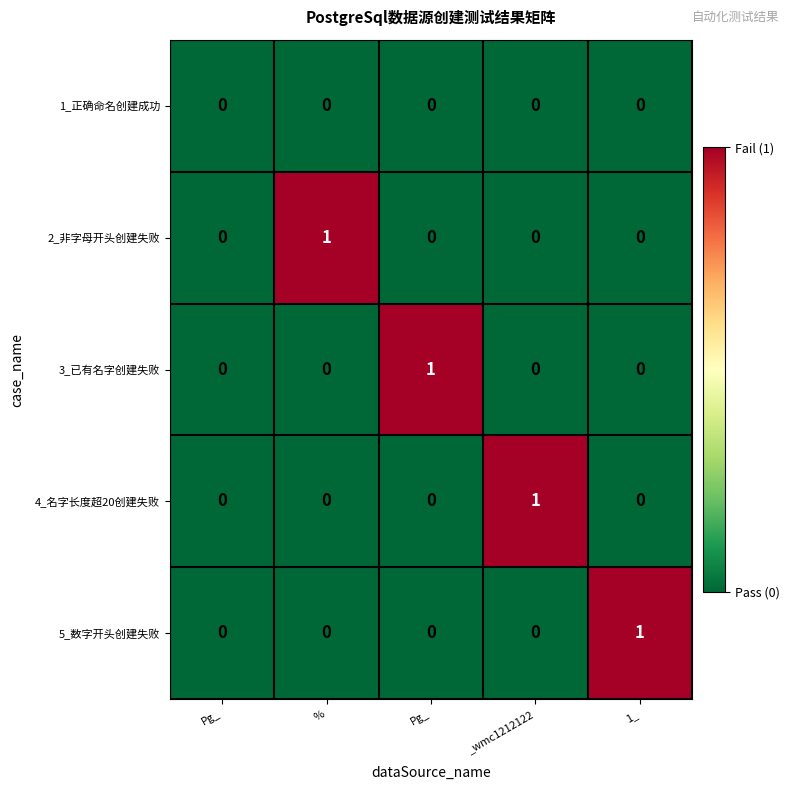

What is the total value across all series at %?

1